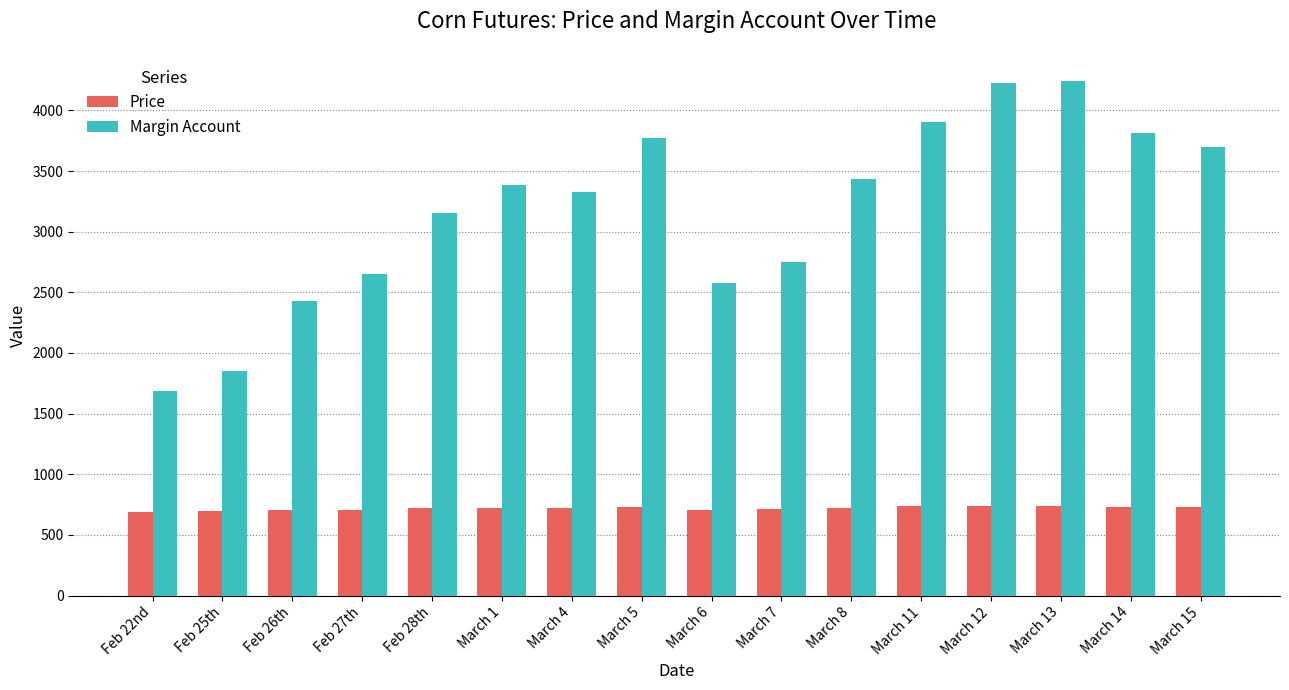

How many groups of bars are there?

16